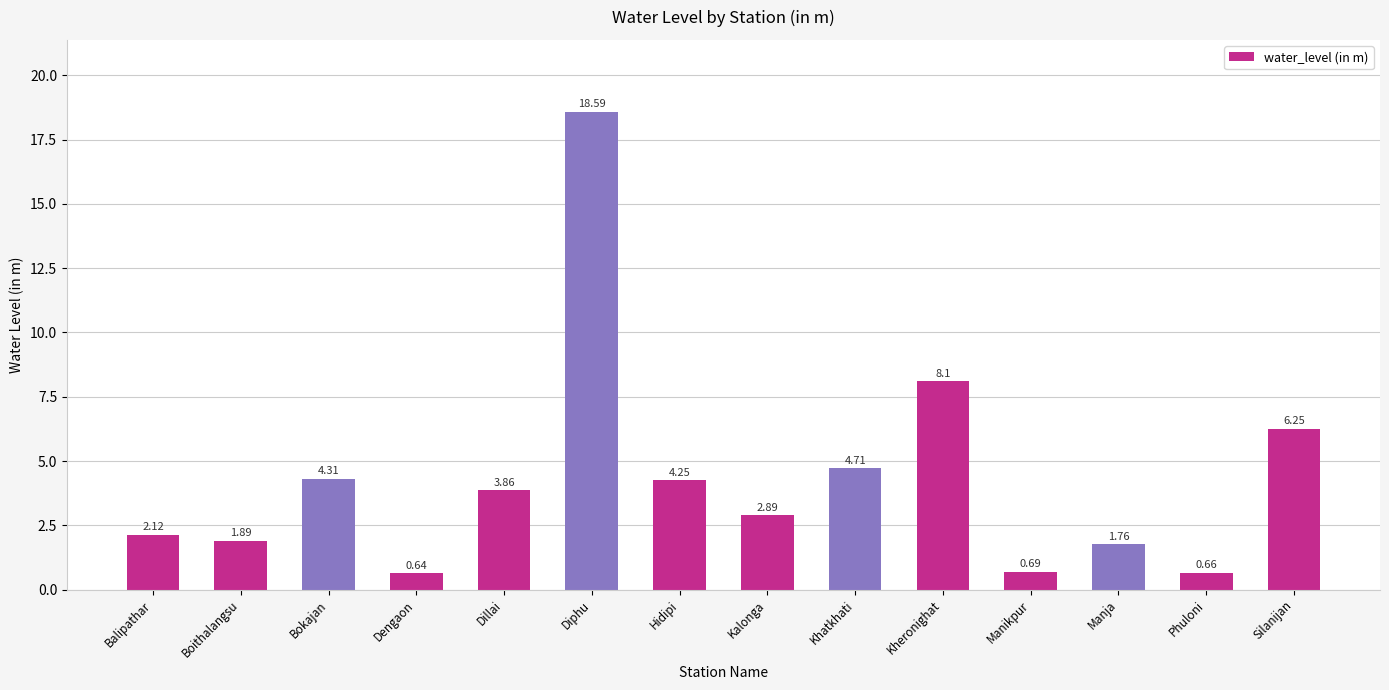

Count the number of categories in the chart.

14